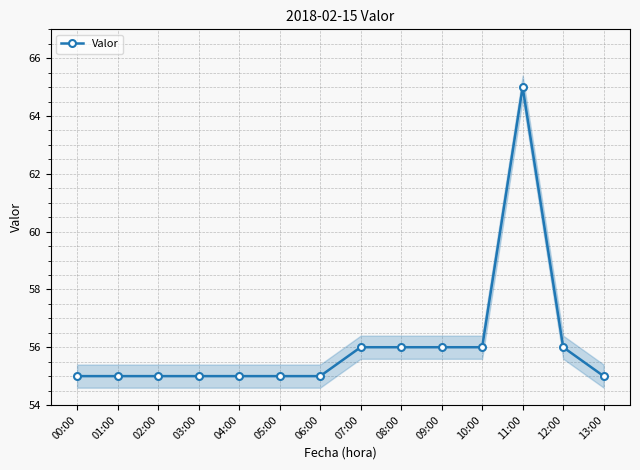

Reading left to right, list all the values displayed in this chart.

00:00=55	01:00=55	02:00=55	03:00=55	04:00=55	05:00=55	06:00=55	07:00=56	08:00=56	09:00=56	10:00=56	11:00=65	12:00=56	13:00=55